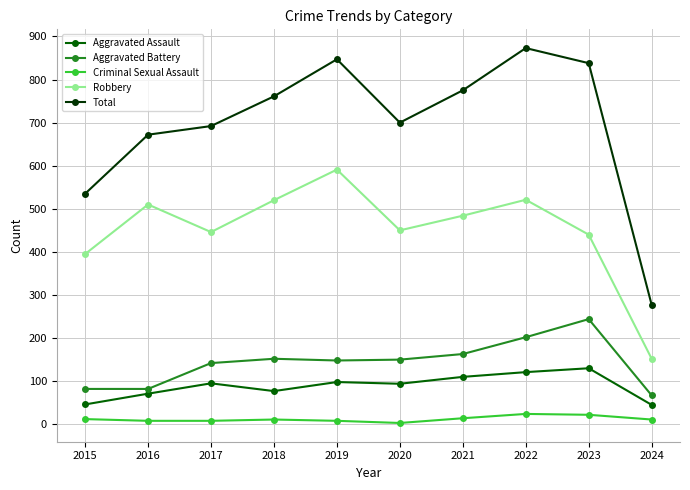

Where is the first local minimum for Aggravated Assault?

2018